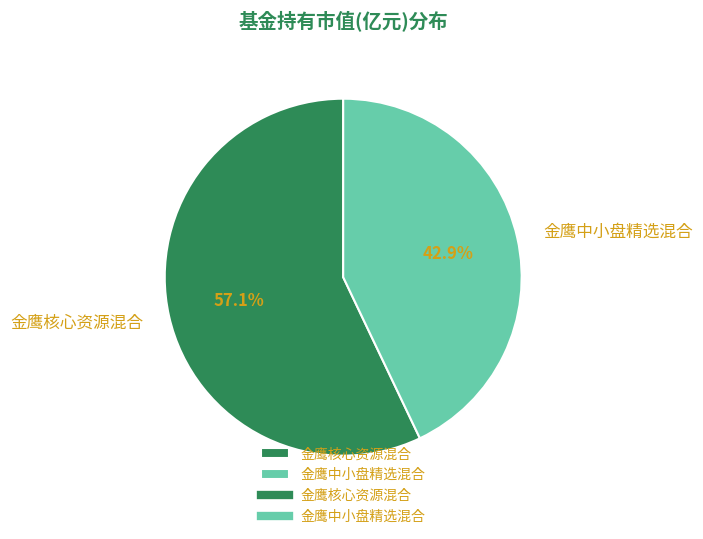

To the nearest percent, what percentage of the pie is 金鹰核心资源混合?

57%